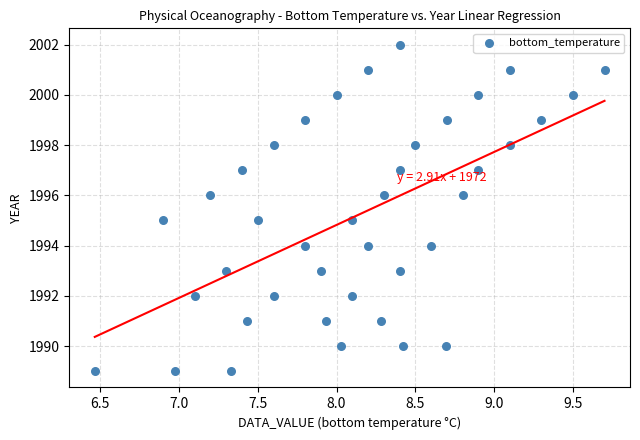

What is the range of Y values (max minus min)?

13